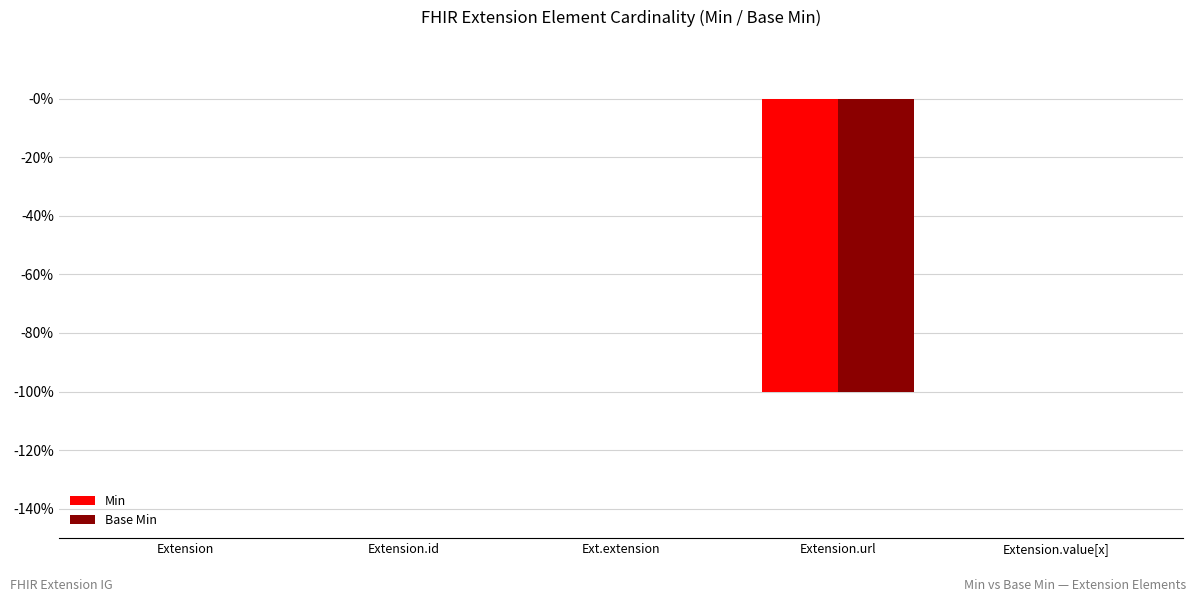

Rank the categories by Base Min value from highest to lowest.

Extension, Extension.id, Ext.extension, Extension.value[x], Extension.url